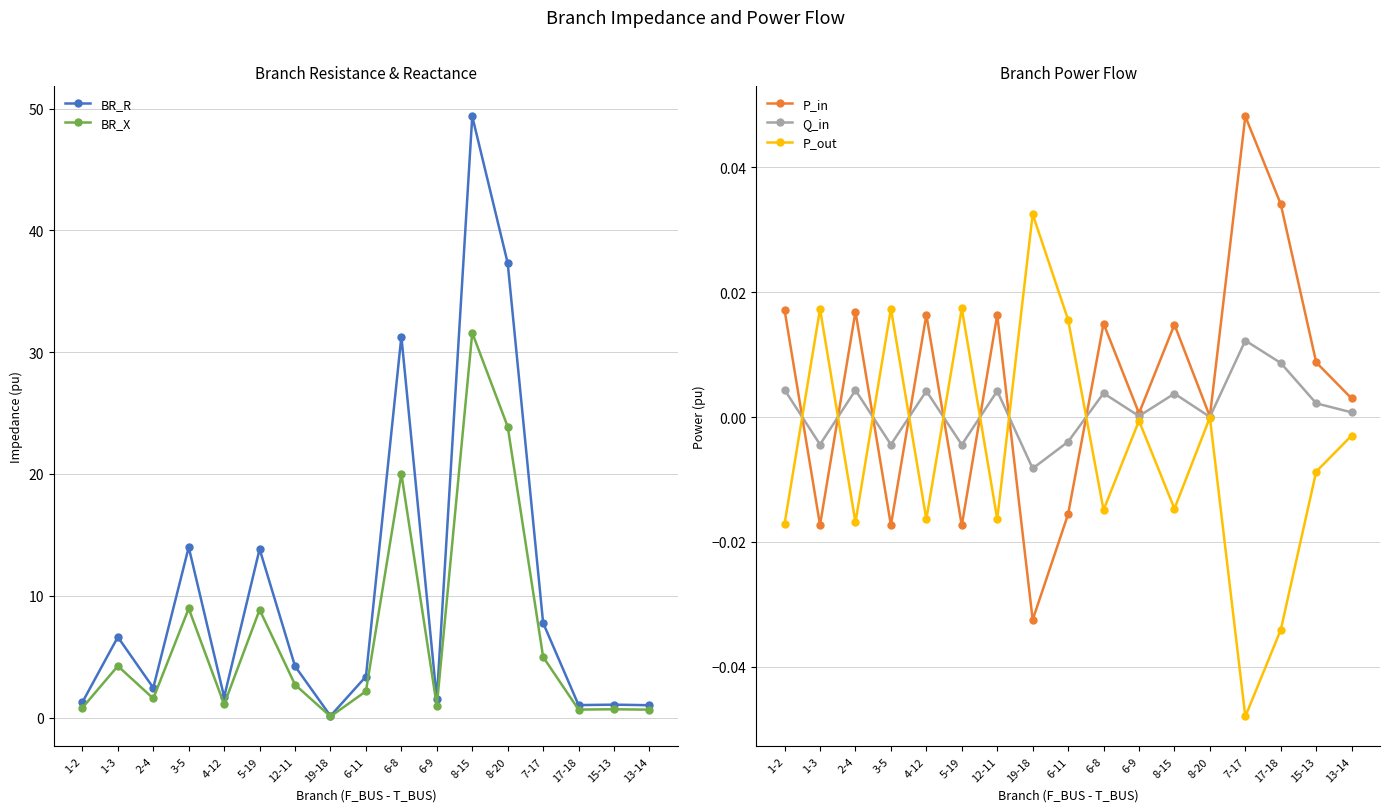

What are all the series names shown in the legend?

BR_R, BR_X, P_in, Q_in, P_out